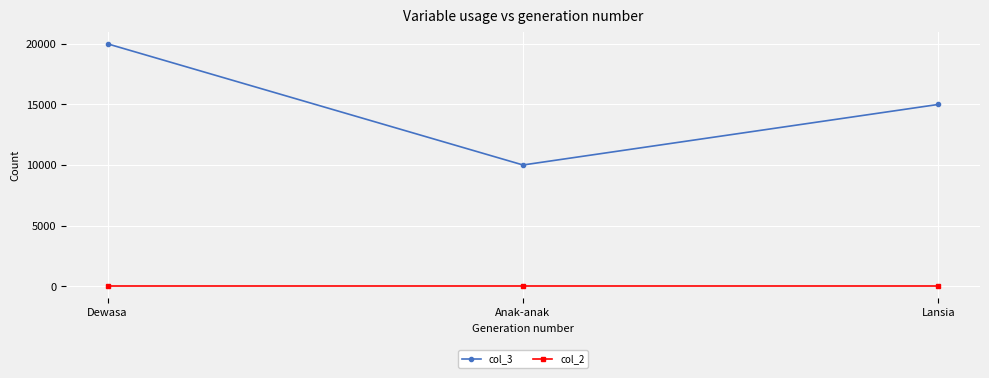

Is the value of col_3 at Lansia greater than the value of col_2 at Anak-anak?

Yes